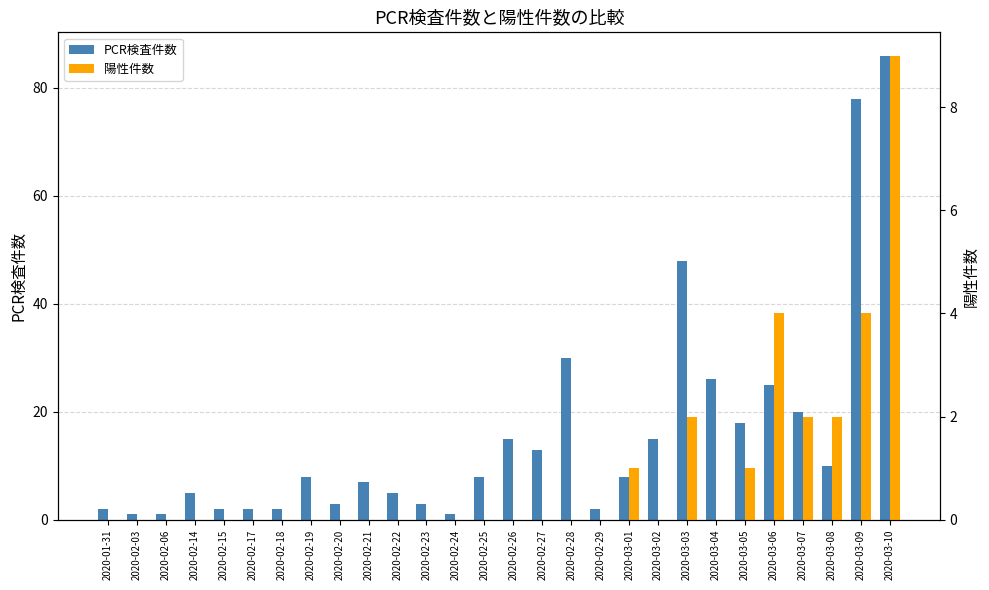

The value of PCR検査件数 at 2020-02-15 is 2. True or false?

True